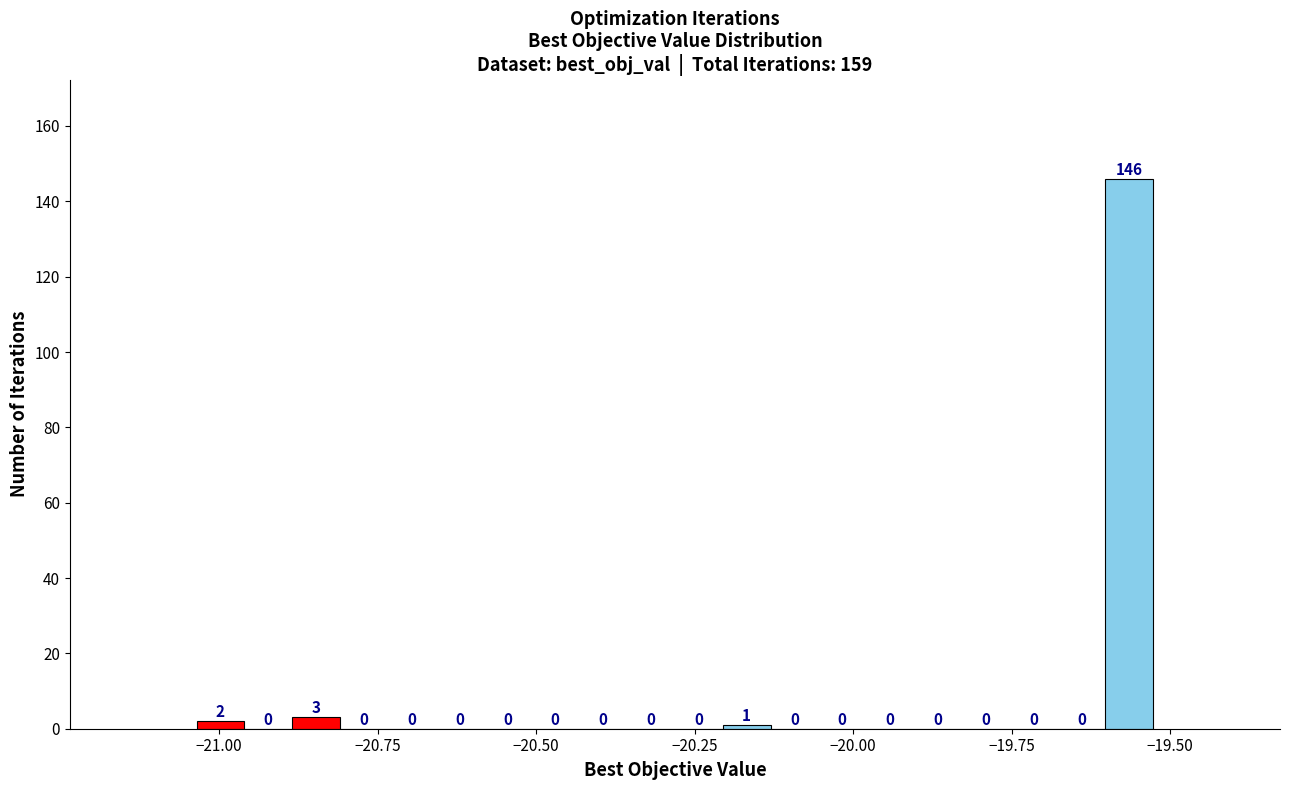

Read against the x-axis, roughly where is the centre of the tallest bar?

-19.55